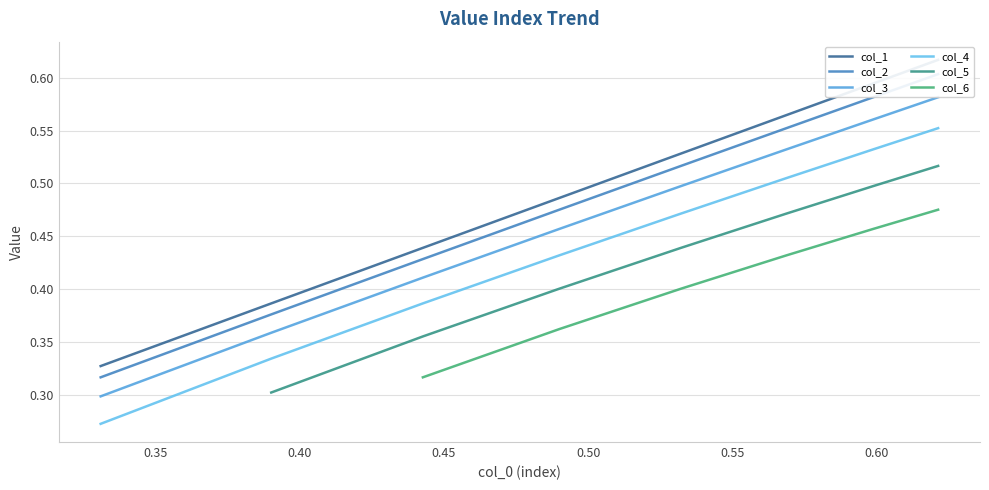

Does the chart display data point markers on the line(s)?

No